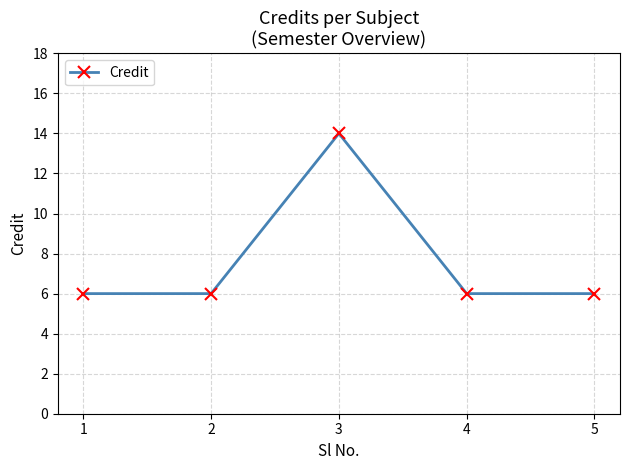

Is it true that the value at 2 is 6?

True